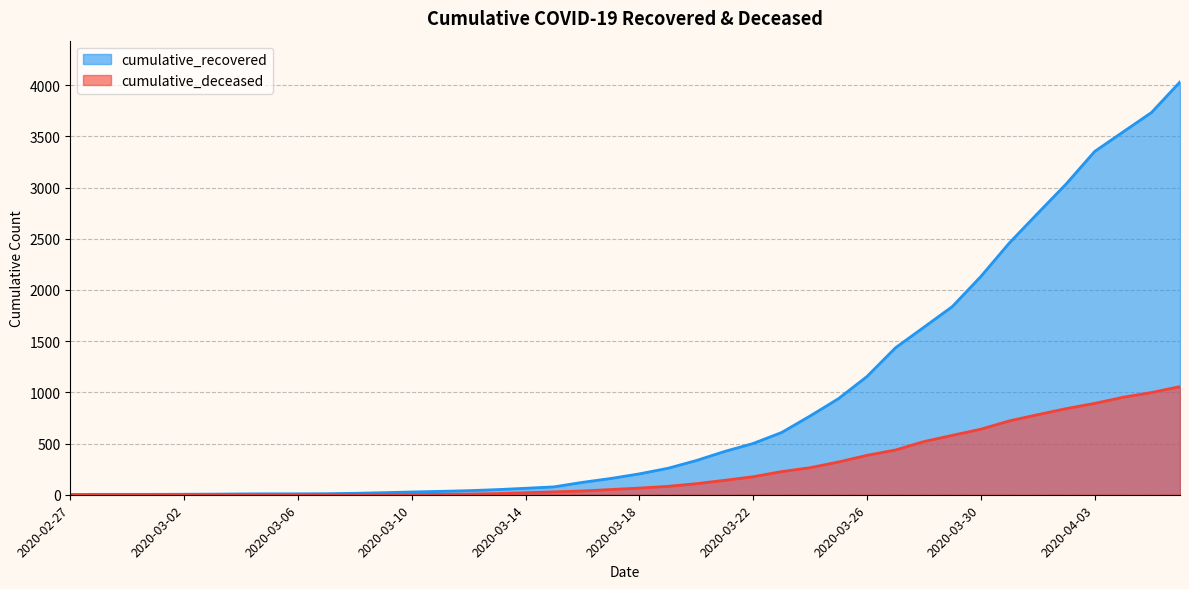

Does the chart have visible grid lines?

Yes